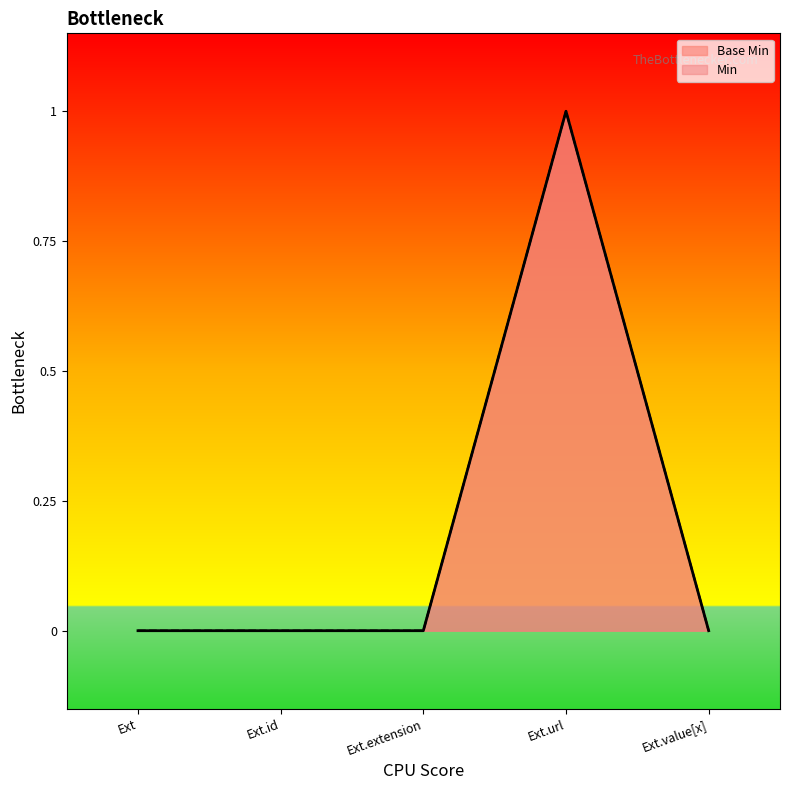

Reading left to right, list all the values displayed in this chart.

0	0	0	1	0